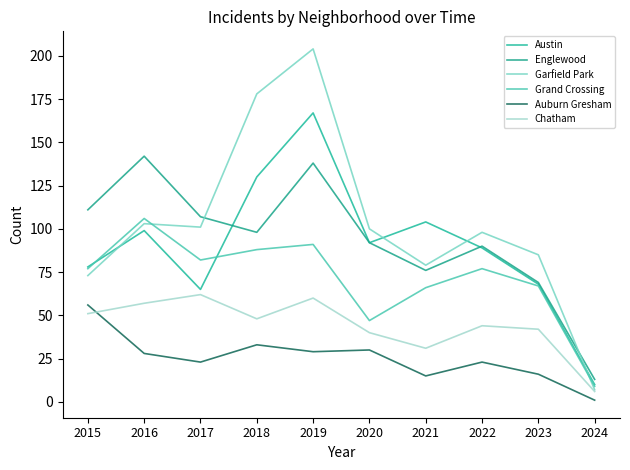

What is the minimum value shown in the chart?

1